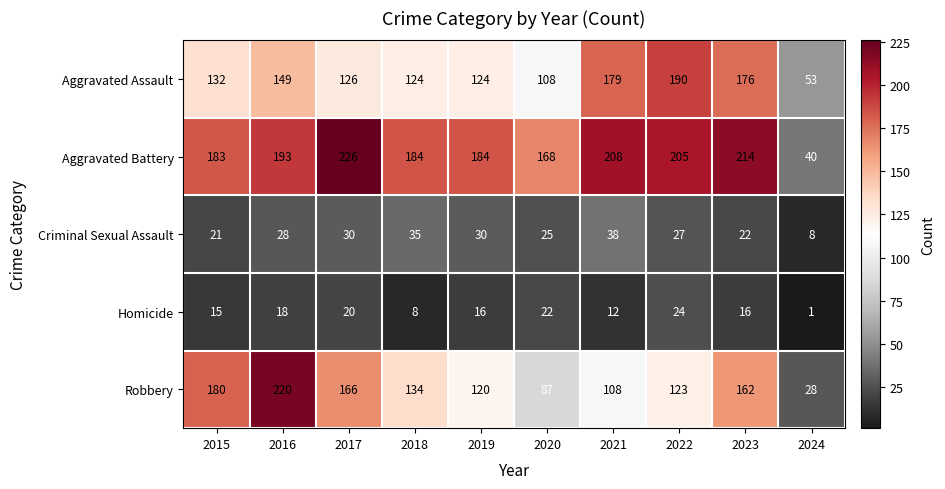

Which series has the widest spread of values?

Robbery